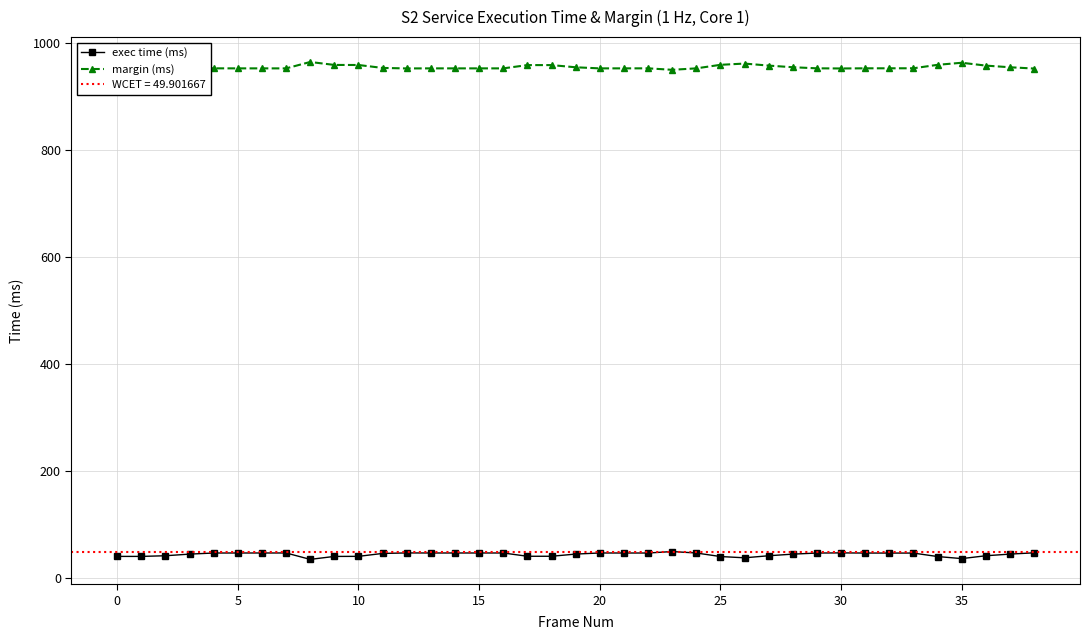

What is the lowest value of the exec time (ms) series?

35.3